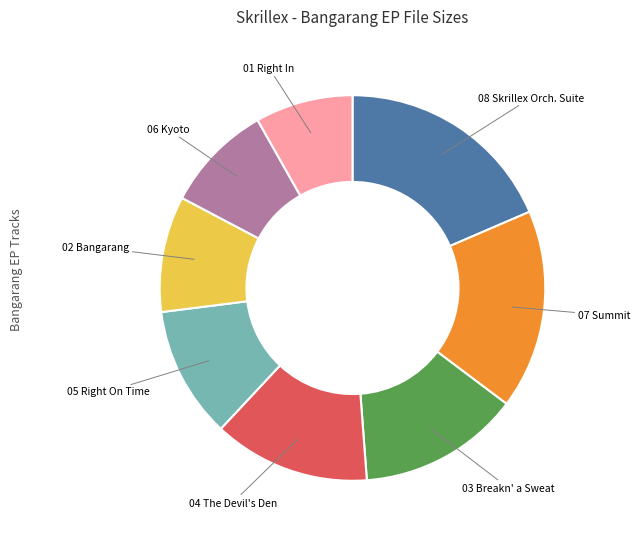

Does any single category account for the majority?

No